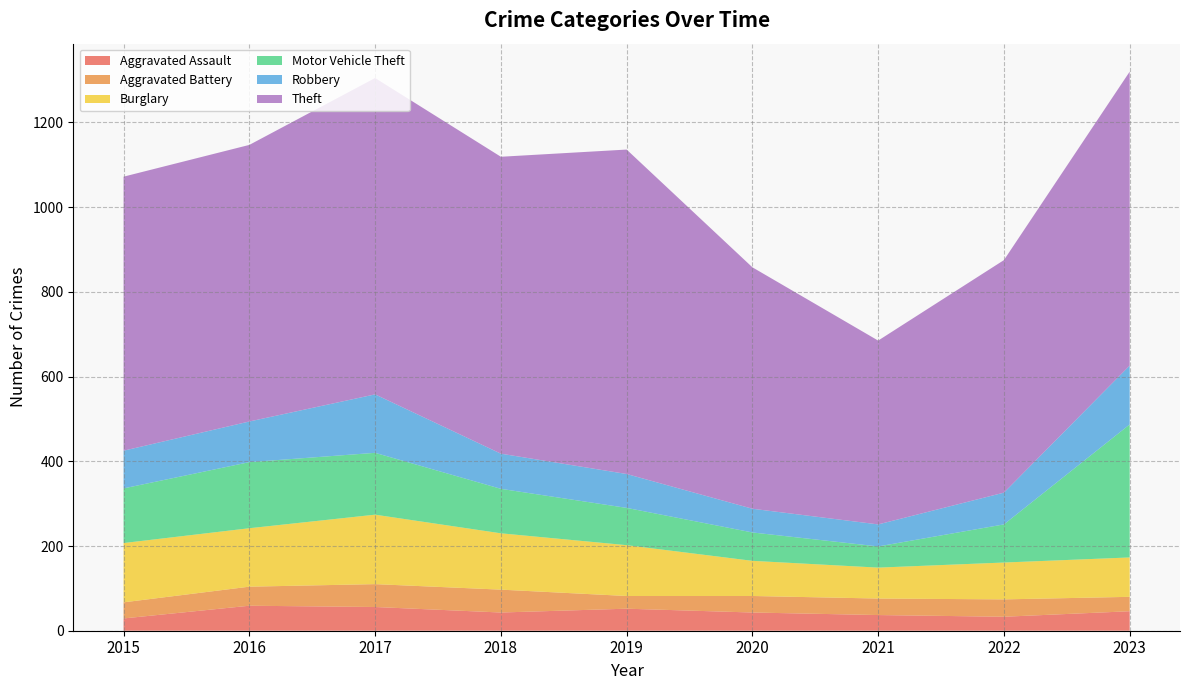

Reading left to right, list all the values displayed in this chart.

Aggravated Assault: 2015=29	2016=59	2017=56	2018=43	2019=52	2020=43	2021=37	2022=33	2023=46
Aggravated Battery: 2015=38	2016=45	2017=54	2018=54	2019=30	2020=39	2021=39	2022=41	2023=34
Burglary: 2015=140	2016=138	2017=164	2018=133	2019=120	2020=83	2021=73	2022=87	2023=93
Motor Vehicle Theft: 2015=129	2016=156	2017=146	2018=105	2019=88	2020=67	2021=50	2022=90	2023=314
Robbery: 2015=89	2016=96	2017=138	2018=83	2019=80	2020=56	2021=52	2022=75	2023=139
Theft: 2015=647	2016=653	2017=747	2018=701	2019=766	2020=570	2021=434	2022=549	2023=694